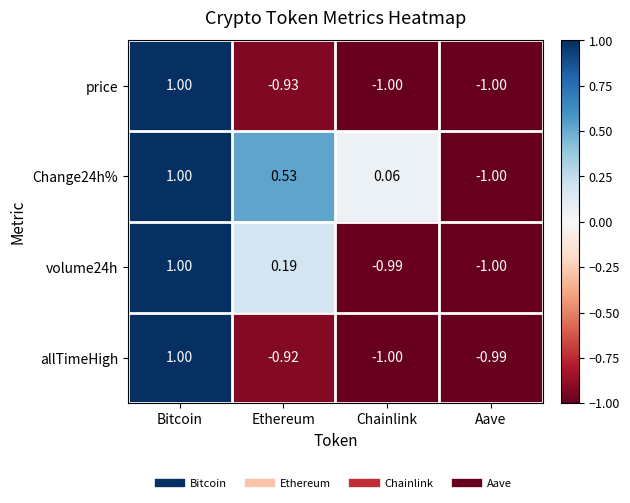

Which category has the lowest value in the Change24h% series?

Aave